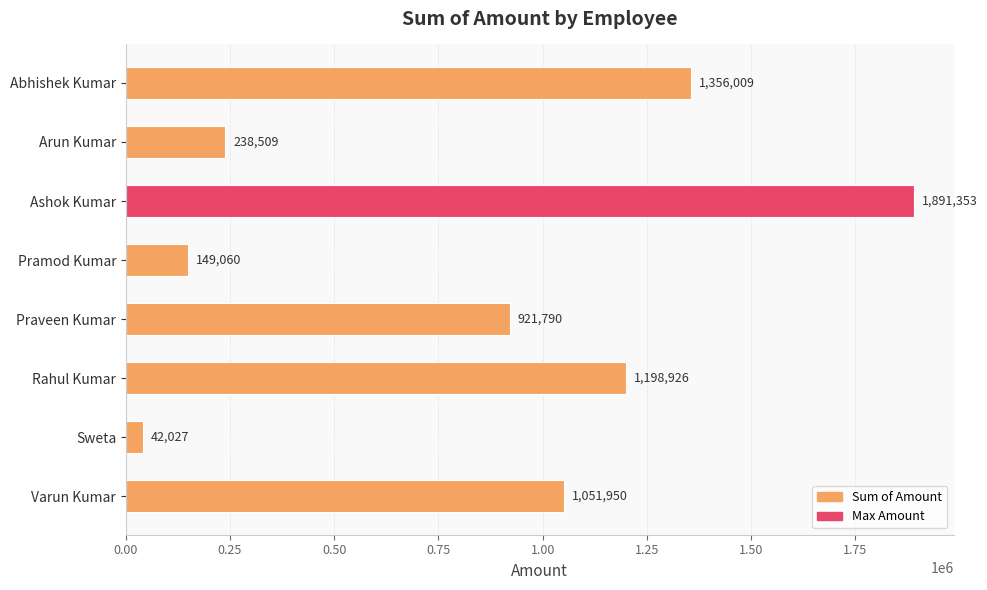

Reading top to bottom, what are all the values shown in this chart?

Abhishek Kumar=1356009	Arun Kumar=238509	Ashok Kumar=1891353	Pramod Kumar=149060	Praveen Kumar=921790	Rahul Kumar=1198926	Sweta=42027	Varun Kumar=1051950